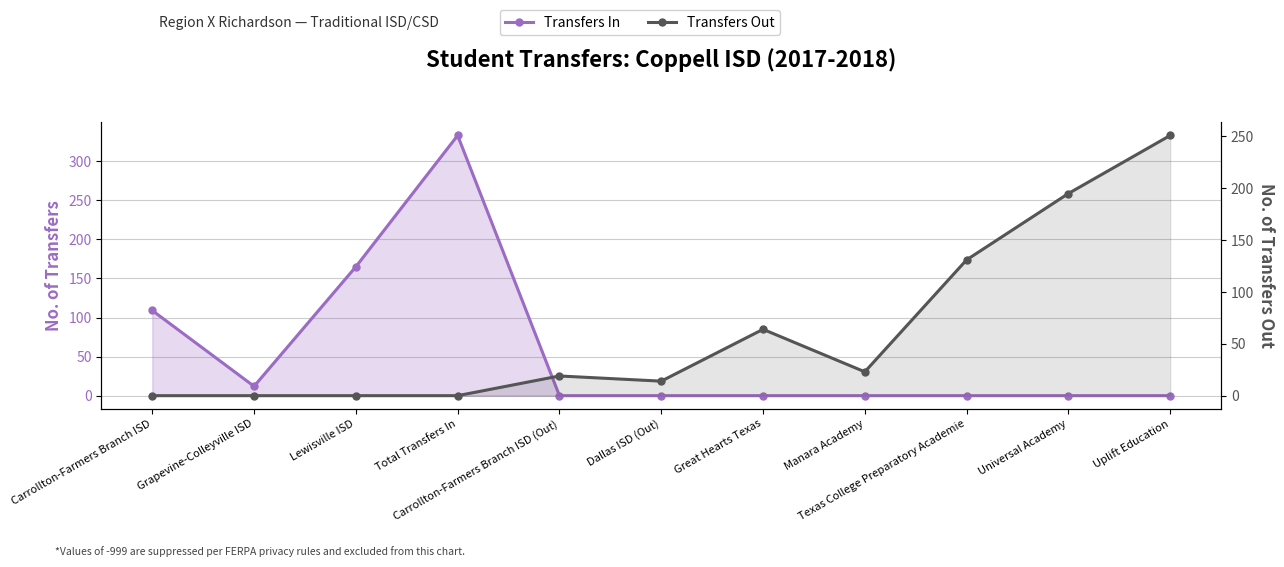

True or false: Transfers Out has a value of 43 at Universal Academy.

False